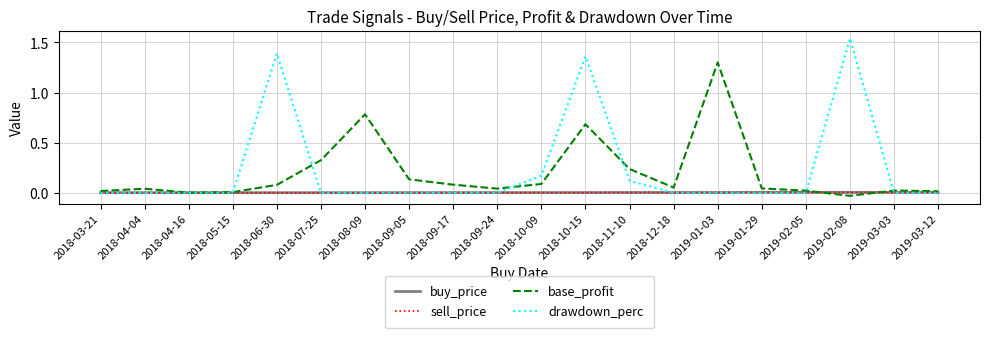

What is the sum of all drawdown_perc values?

4.6